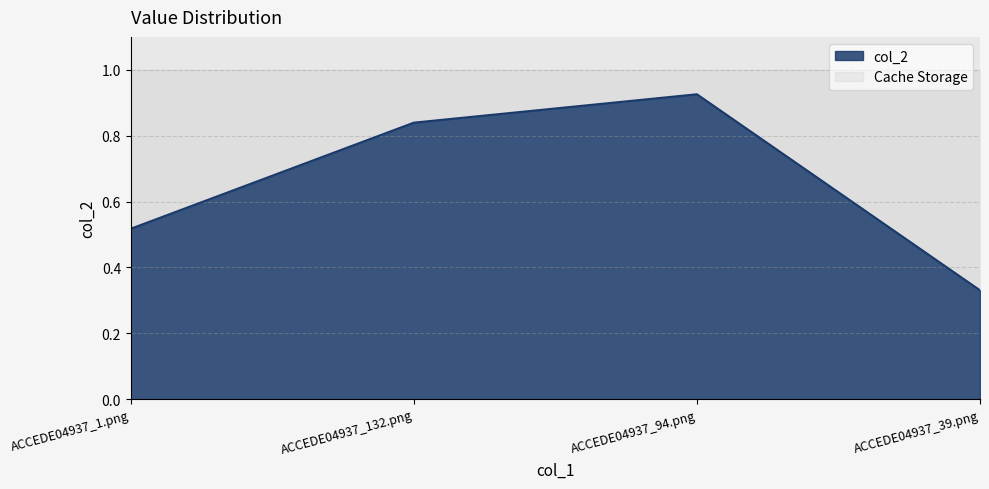

What is the difference between the values at ACCEDE04937_94.png and ACCEDE04937_1.png?

0.4